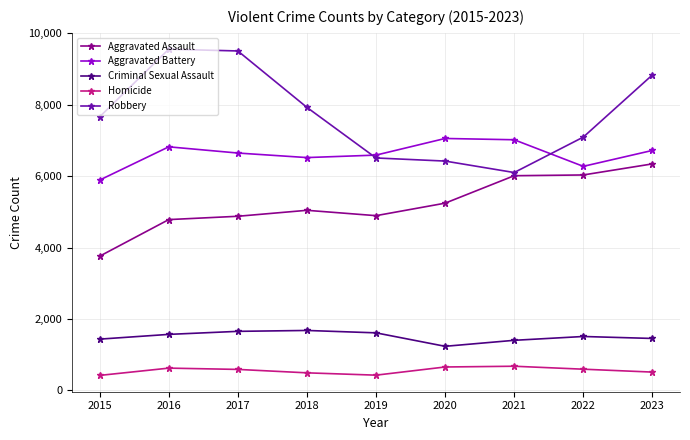

Rank the series at 2016 from highest to lowest value.

Robbery, Aggravated Battery, Aggravated Assault, Criminal Sexual Assault, Homicide